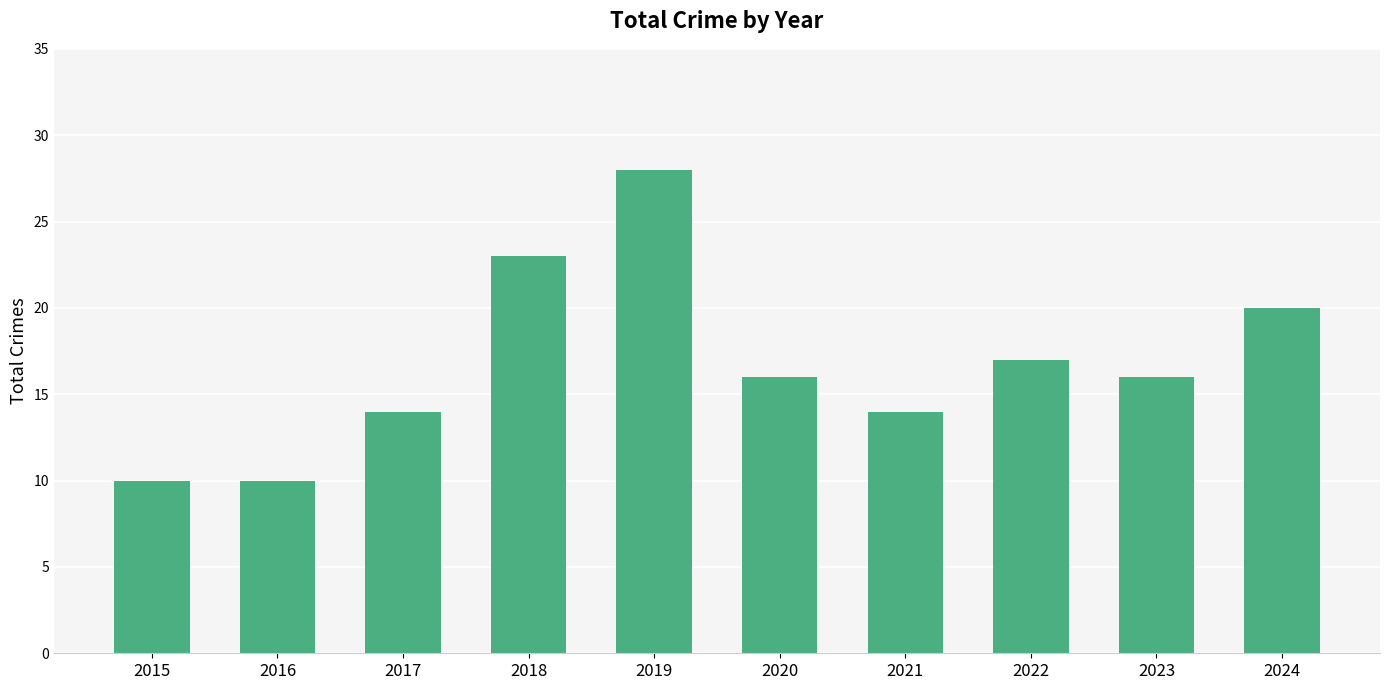

What is the difference between the second highest and second lowest values?

13